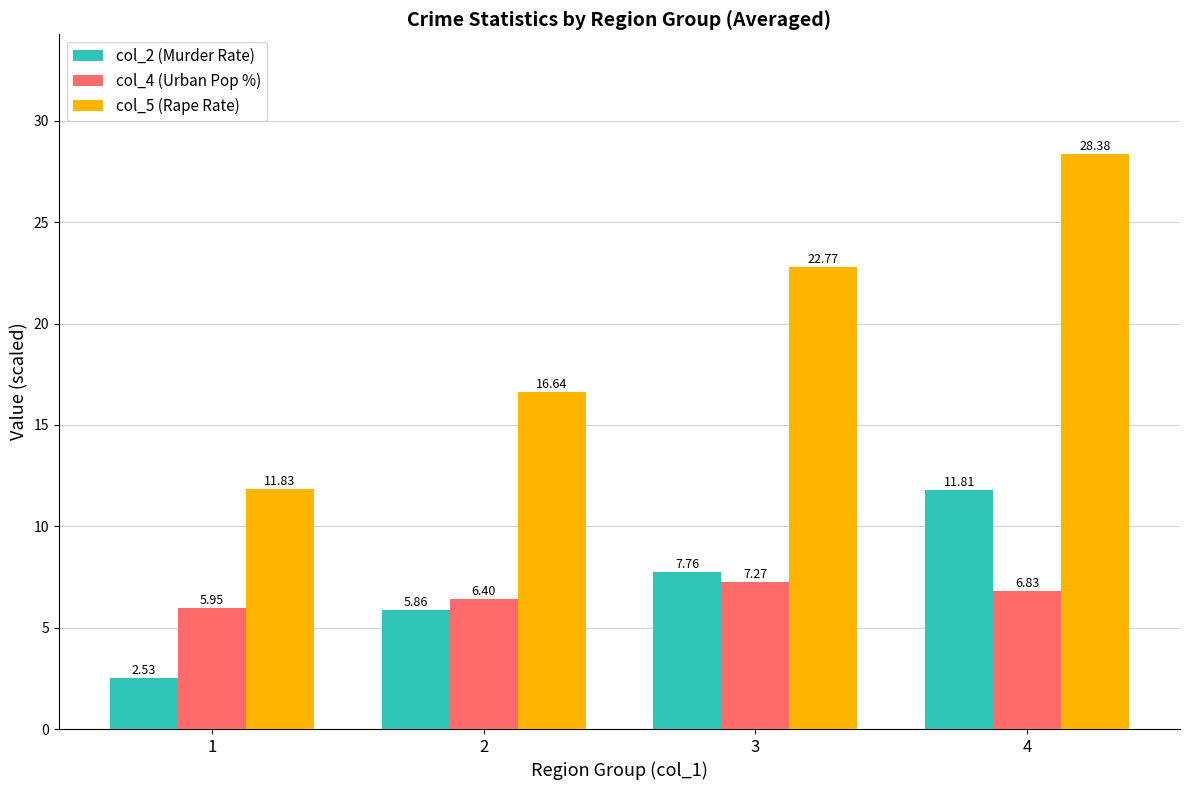

At which category is the sum across all series the highest?

4